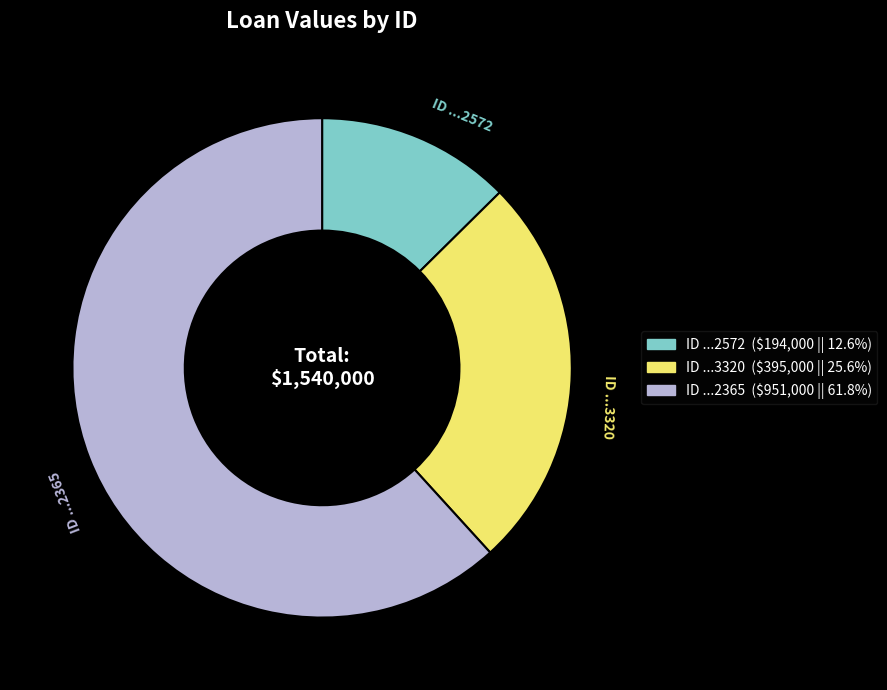

What is the largest slice in the pie chart?

ID ...2365